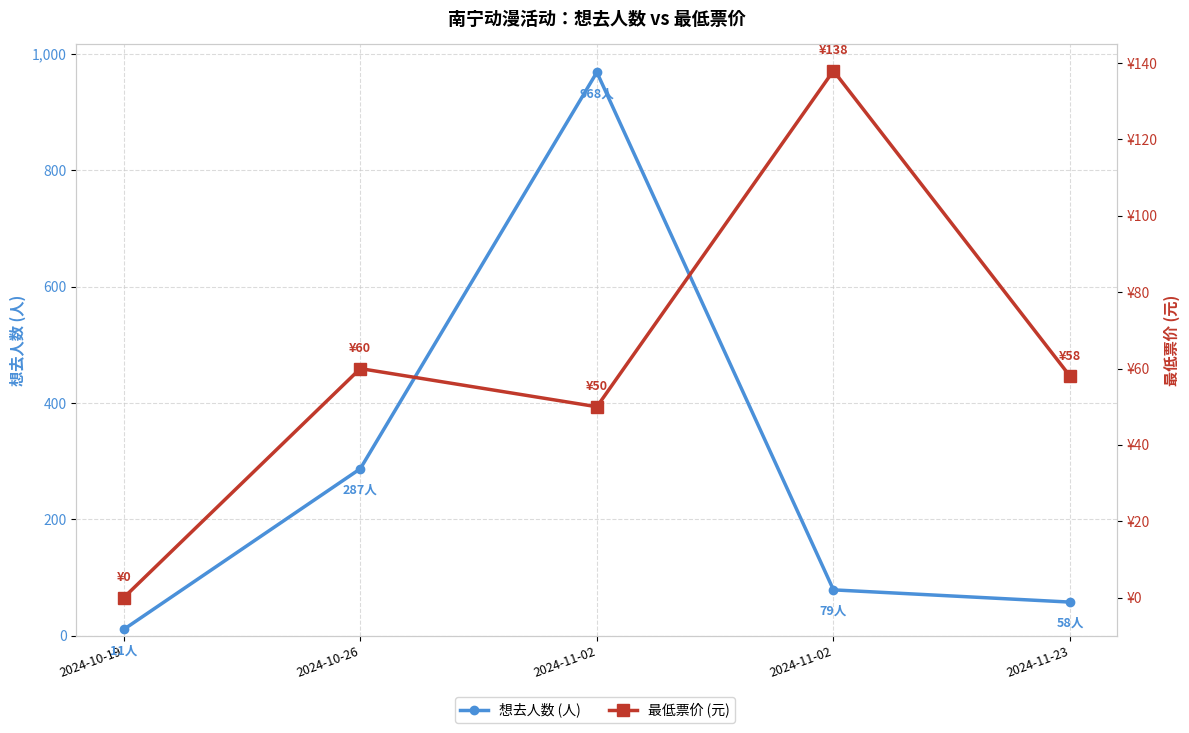

Reading left to right, extract all data points from this chart.

想去人数 (人): 11	287	968	79	58
最低票价 (元): 0	60	50	138	58